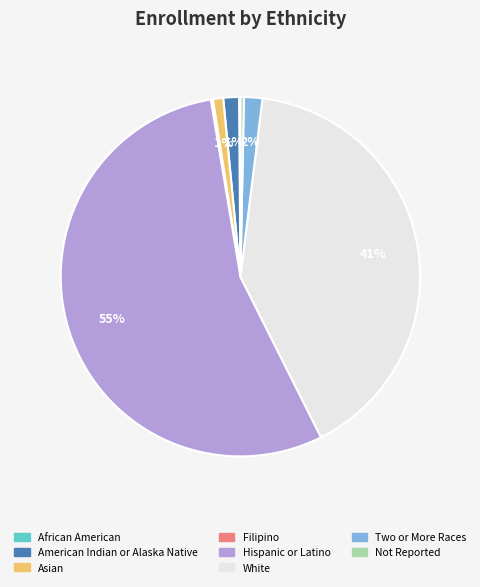

What percentage is the Hispanic or Latino slice, to the nearest percent?

55%